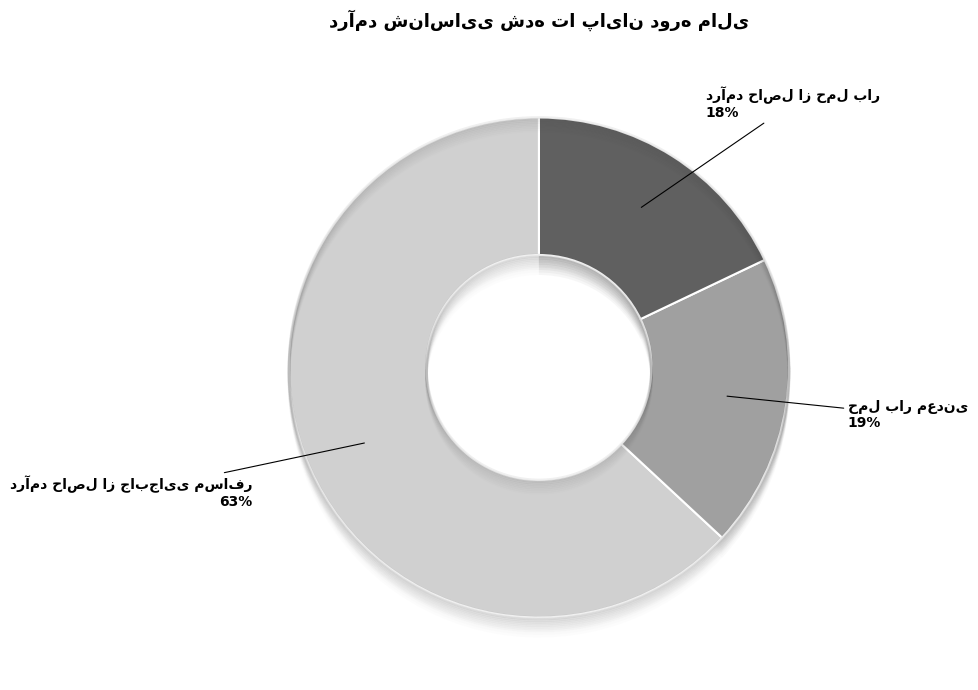

What is the change in value from حمل بار معدنی to درآمد حاصل از حمل بار?

-9148